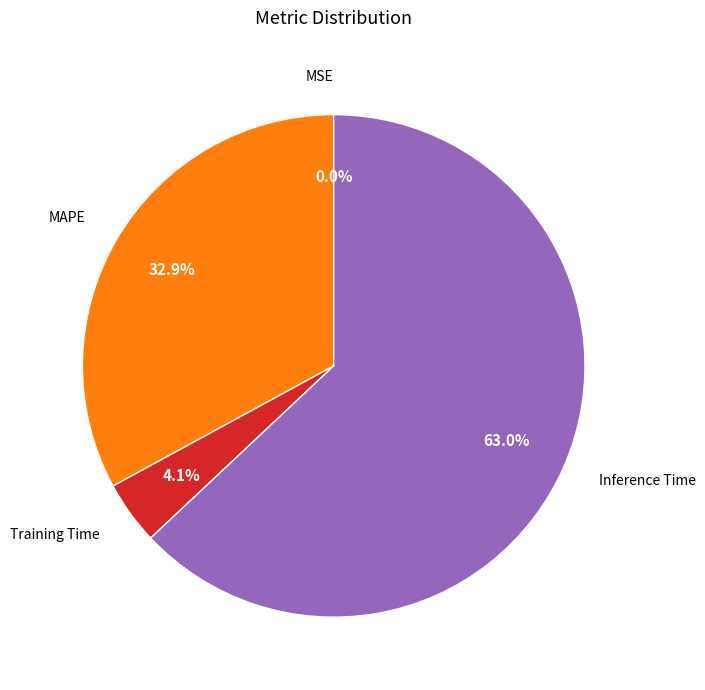

Is there any slice that represents more than half of the pie?

Yes